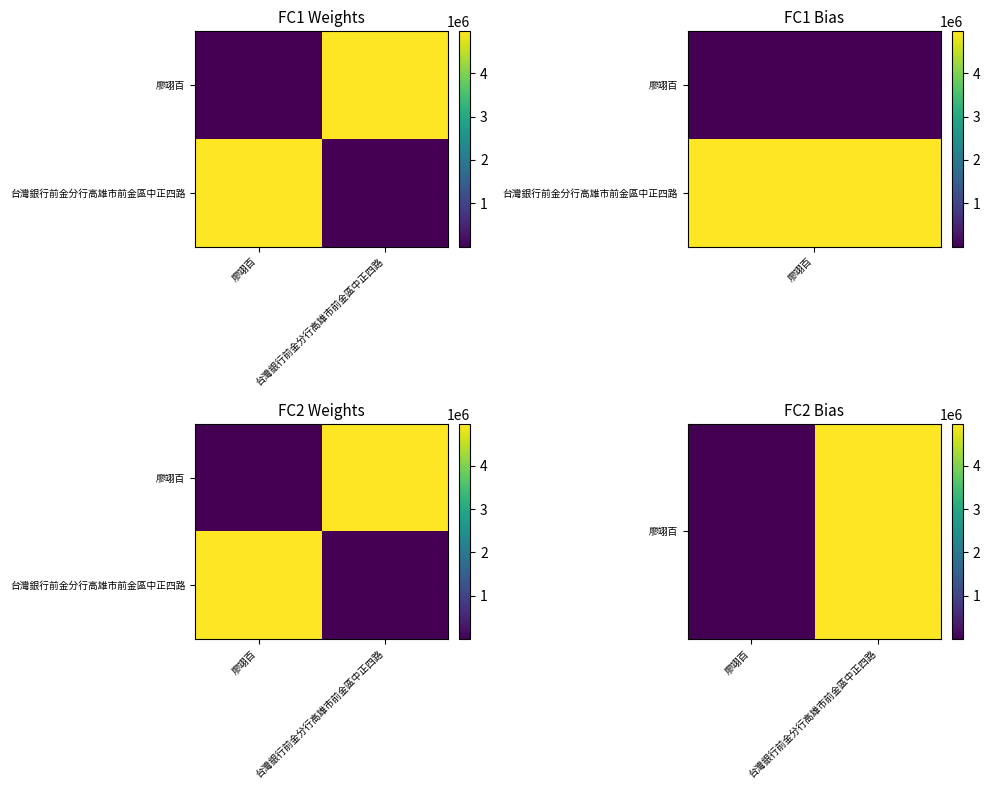

Rank the series at 台灣銀行前金分行高雄市前金區中正四路 from highest to lowest value.

廖翊百, 台灣銀行前金分行高雄市前金區中正四路